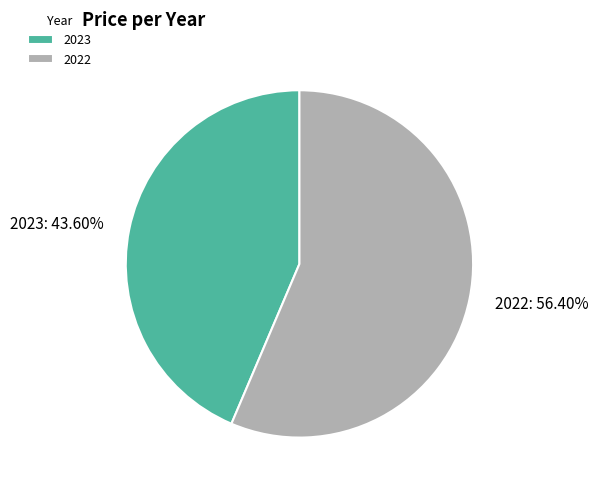

Is there any slice that represents more than half of the pie?

Yes